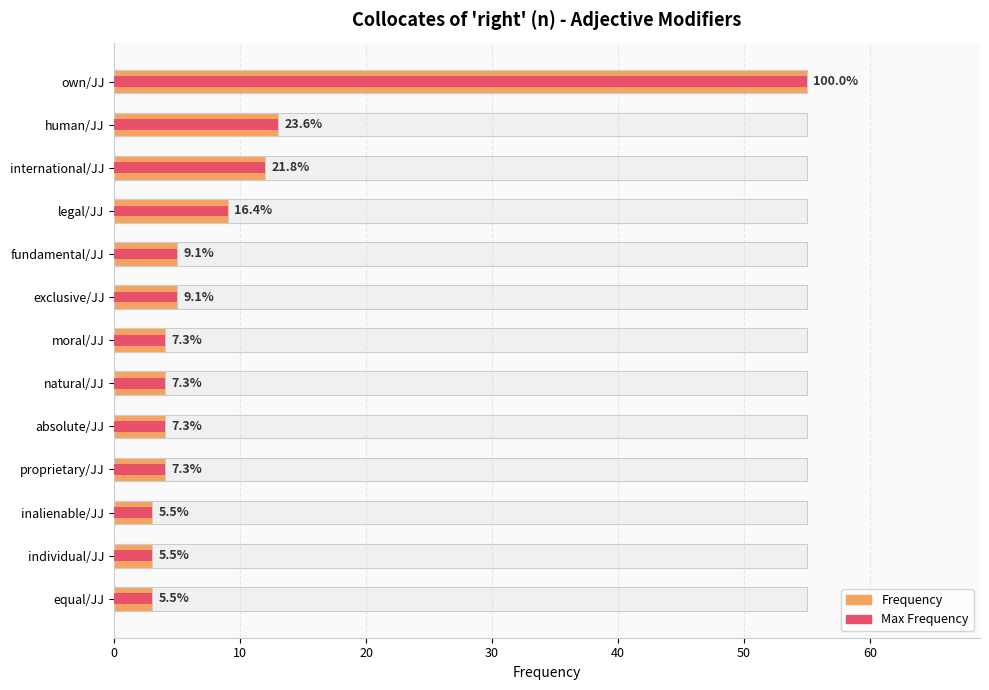

At 30, list the series in order from smallest to largest.

Frequency, Max Frequency